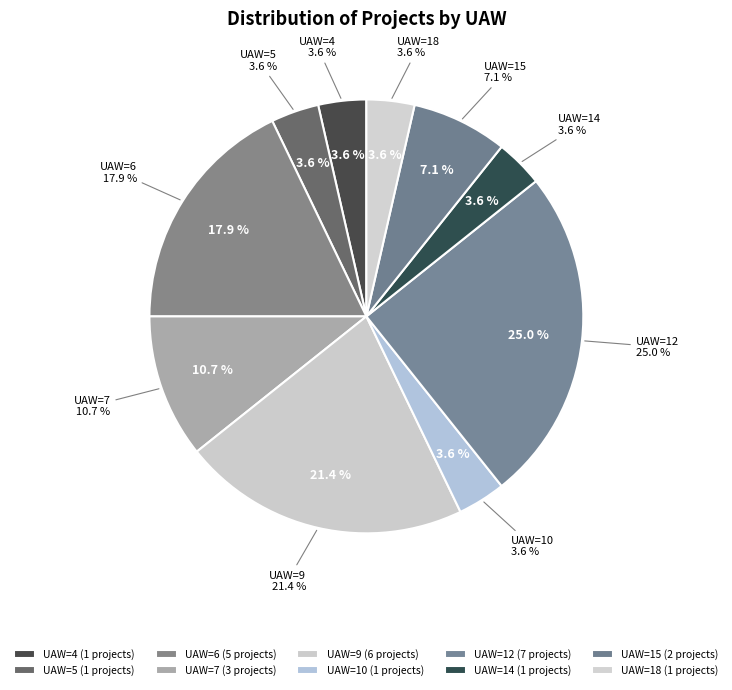

Is it true that UAW=4 is 4% of the pie?

True